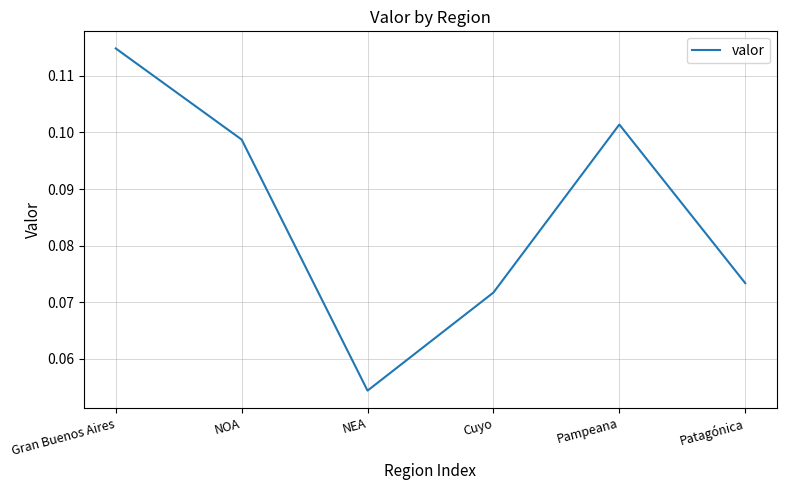

True or false: the data has more than 2 interior local peaks.

False